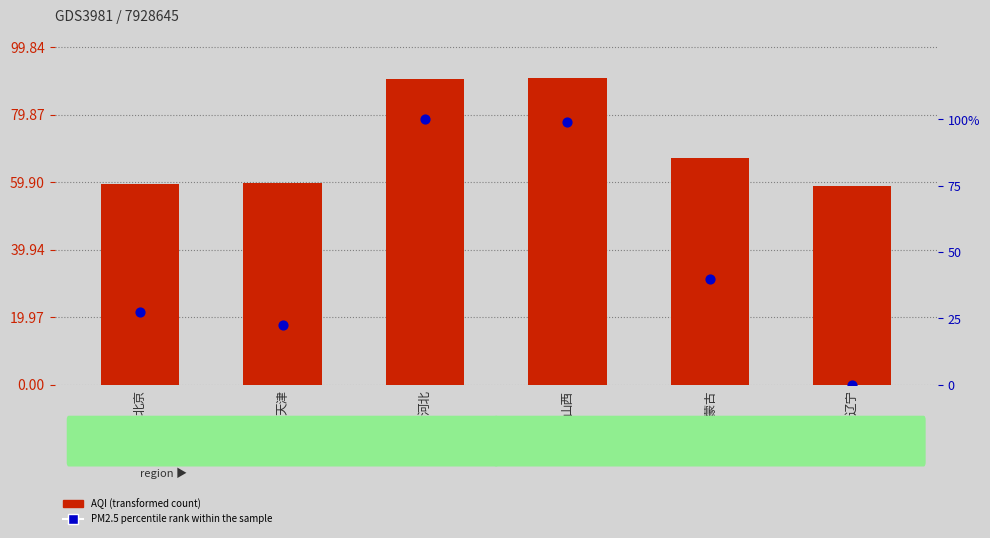

What is the total value across all series at 北京?

86.8